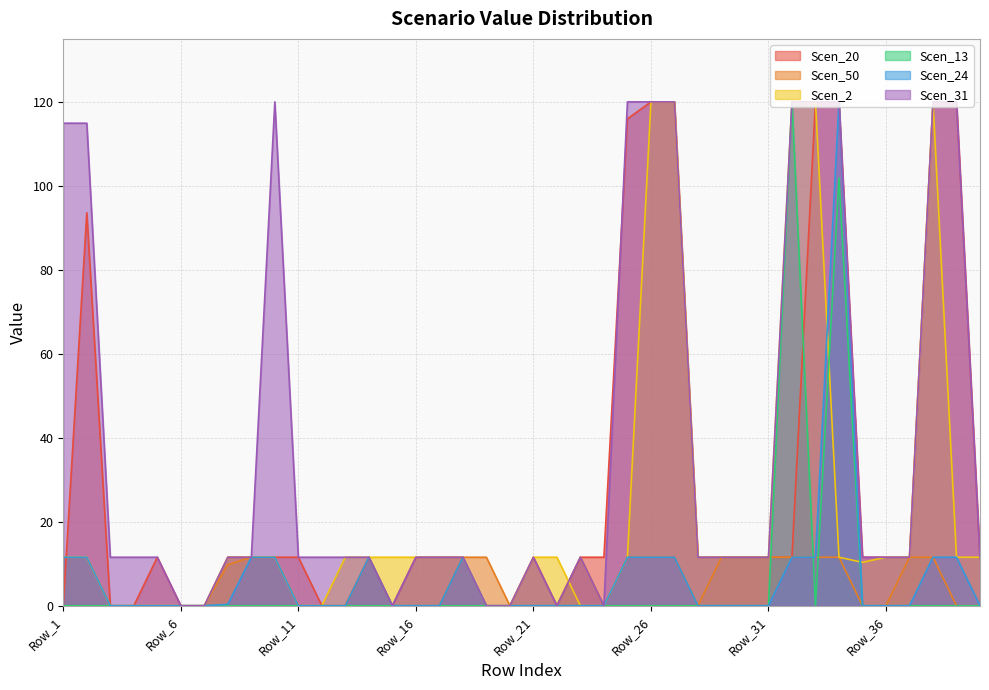

Does the chart have visible grid lines?

Yes